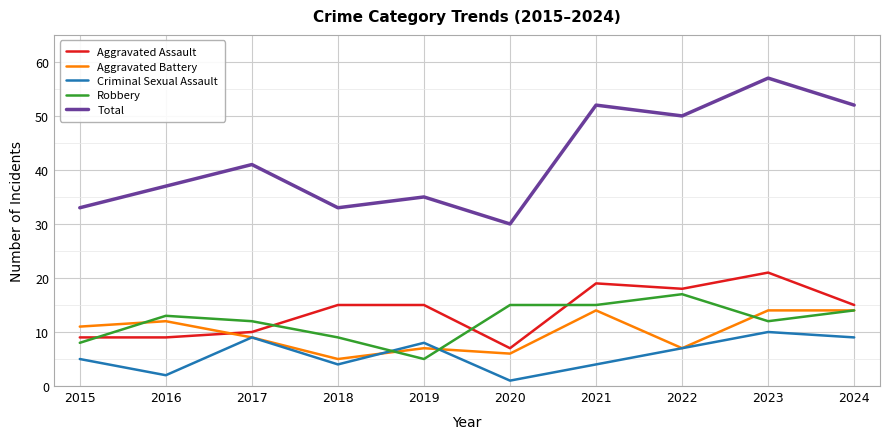

At which category does Robbery reach its first local peak?

2016